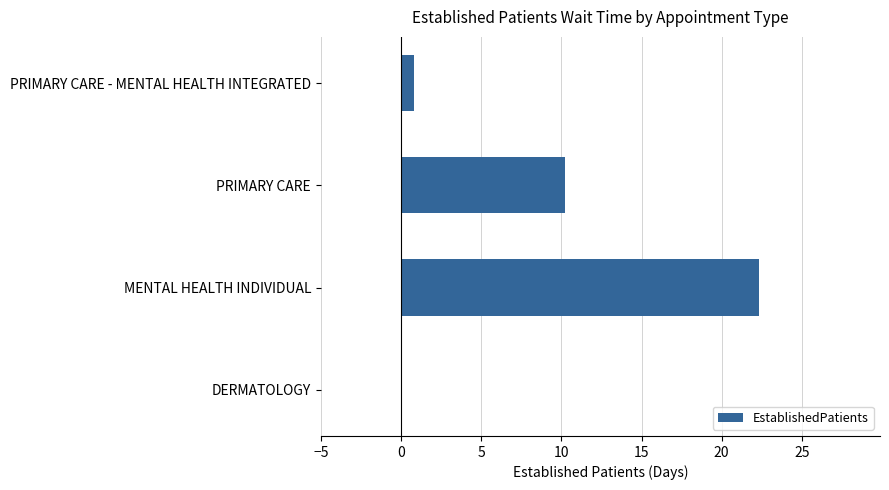

How many values exceed 10?

2